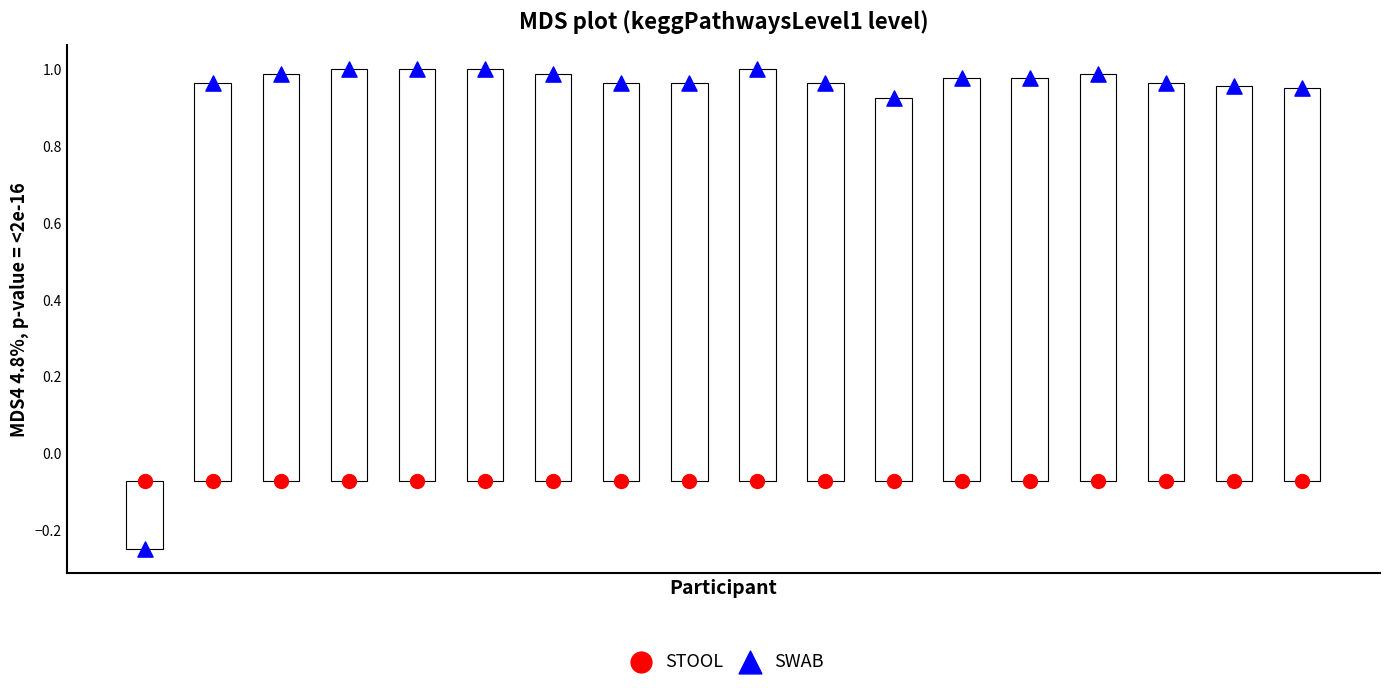

Which series reaches the minimum Y coordinate?

SWAB